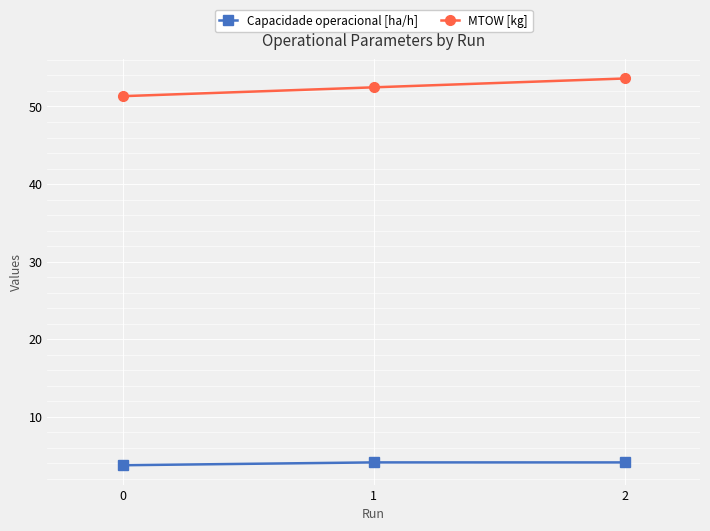

How many values in the MTOW [kg] series exceed 52?

2